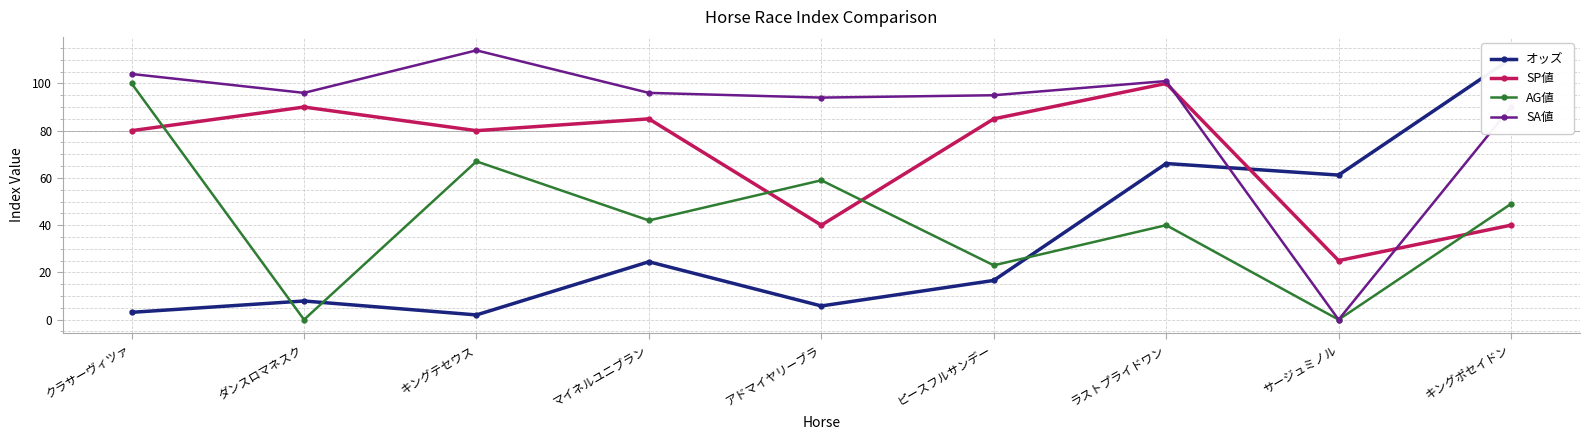

What is the difference between the second highest and second lowest values in the オッズ series?

63.0